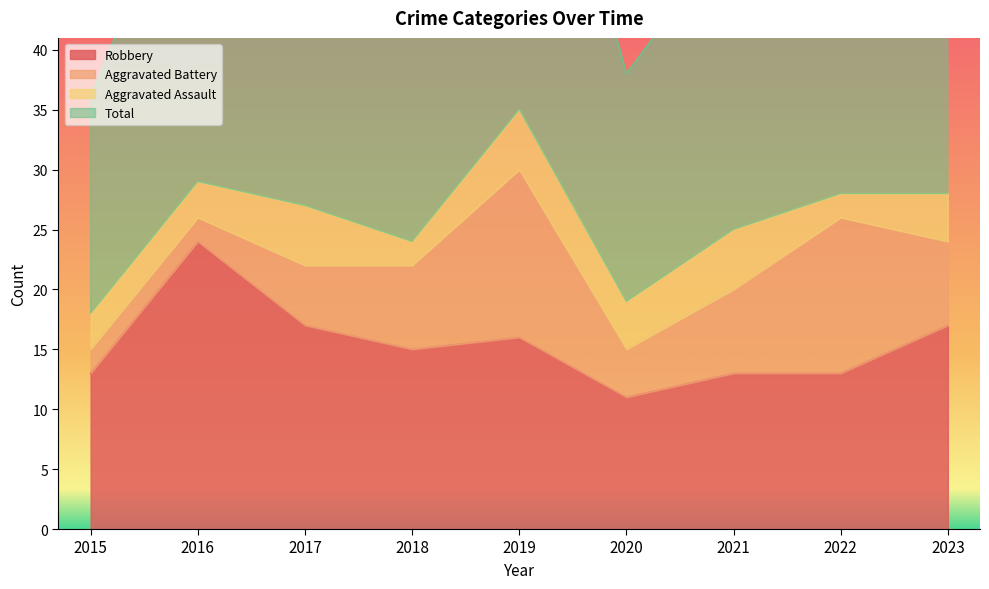

True or false: Total and Robbery cross at least once.

False